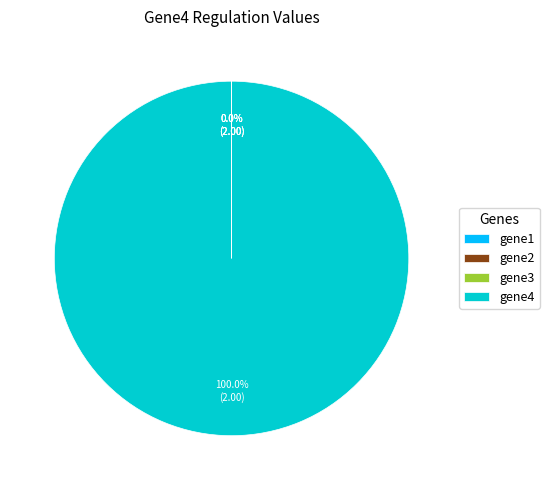

What is the largest slice in the pie chart?

gene4